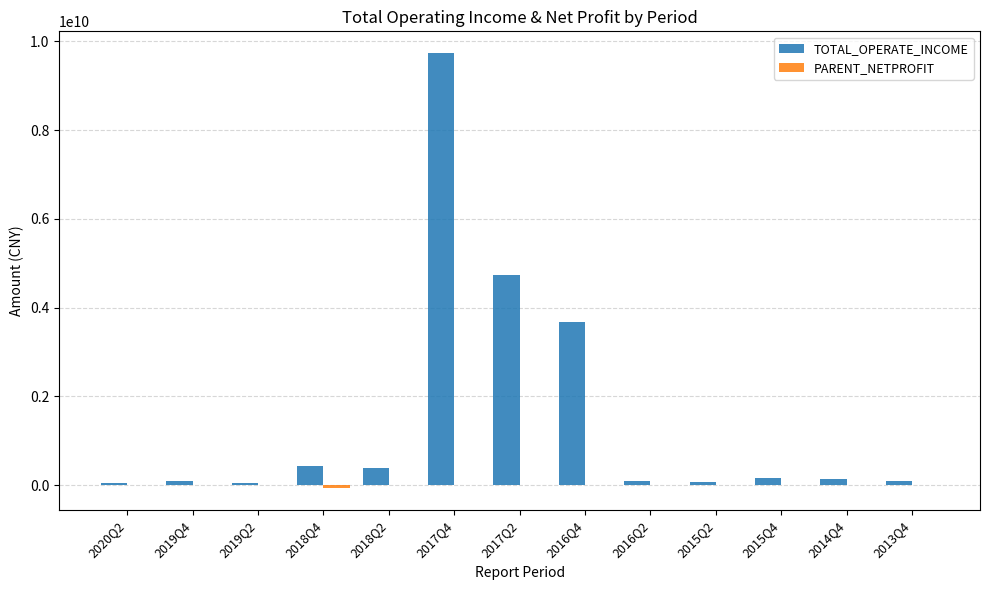

What is the greatest value displayed?

9737564321.6